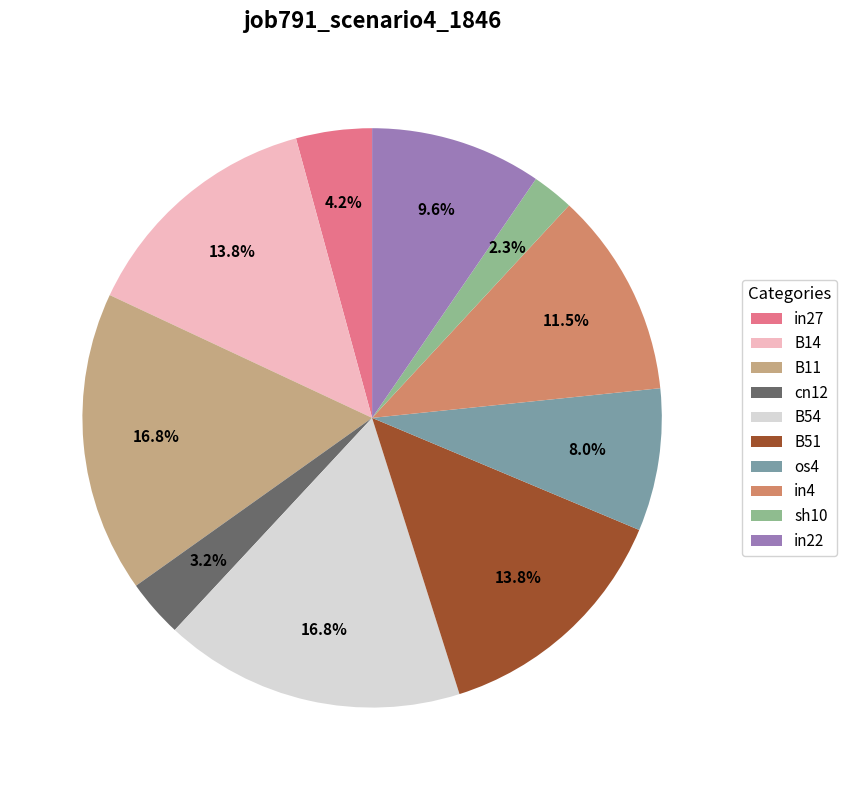

Does any single category account for the majority?

No